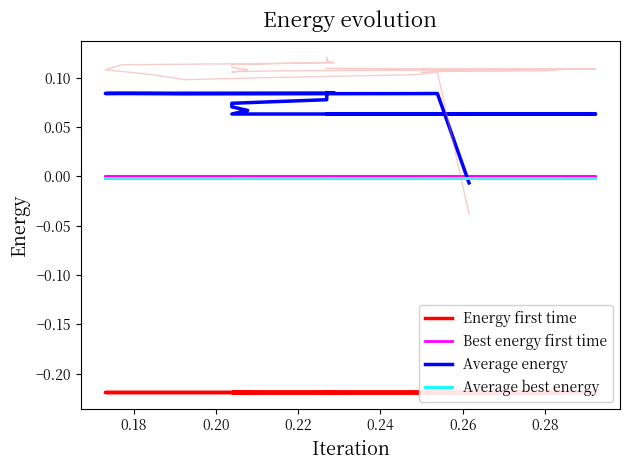

Does the chart display data point markers on the line(s)?

No